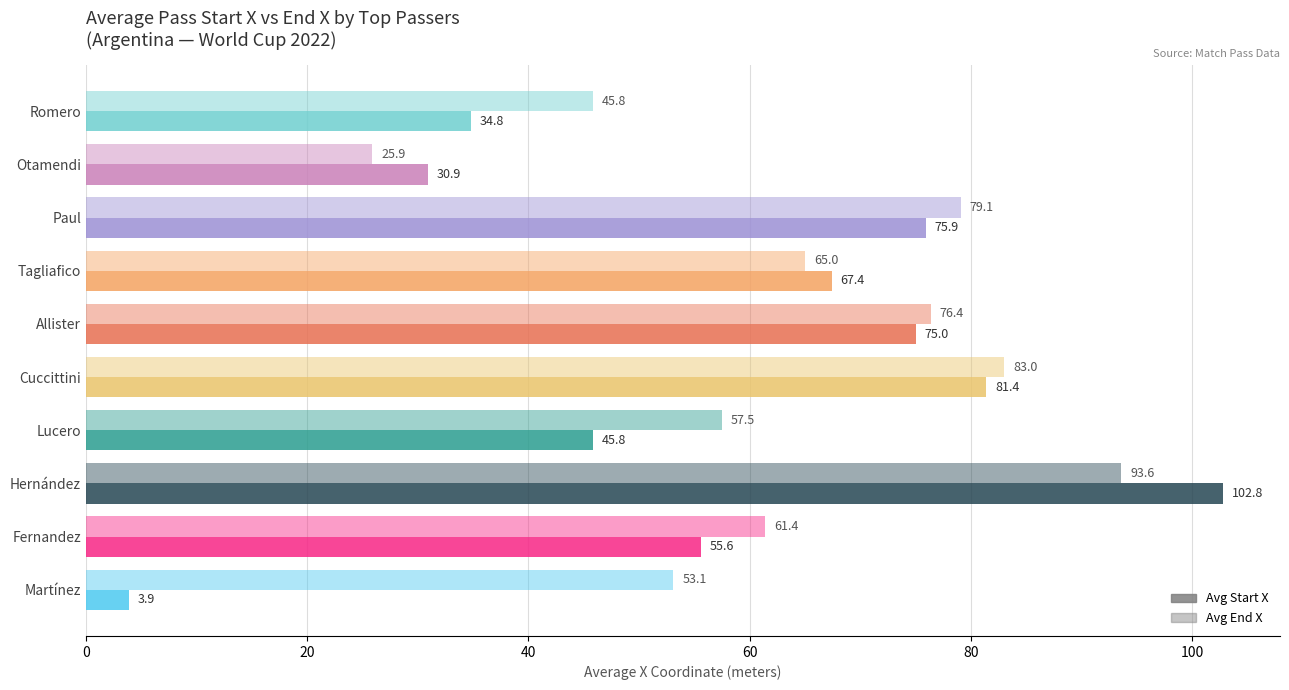

How many series are shown in this chart?

2